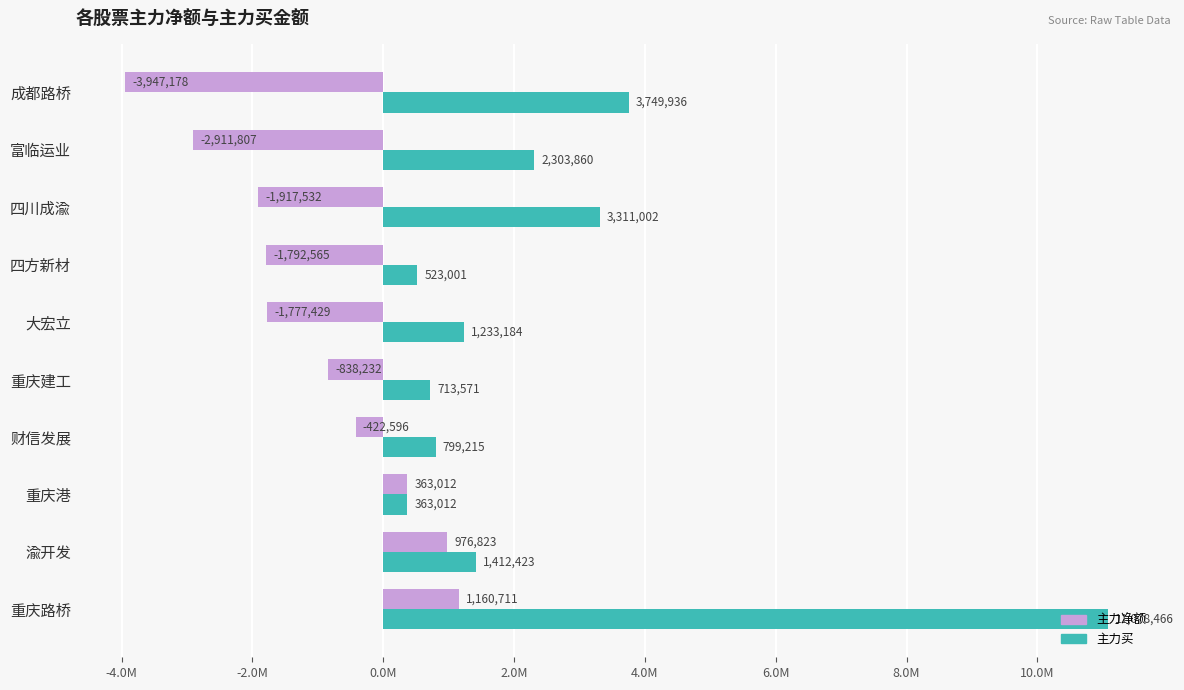

What is the minimum value shown in the chart?

-3947178